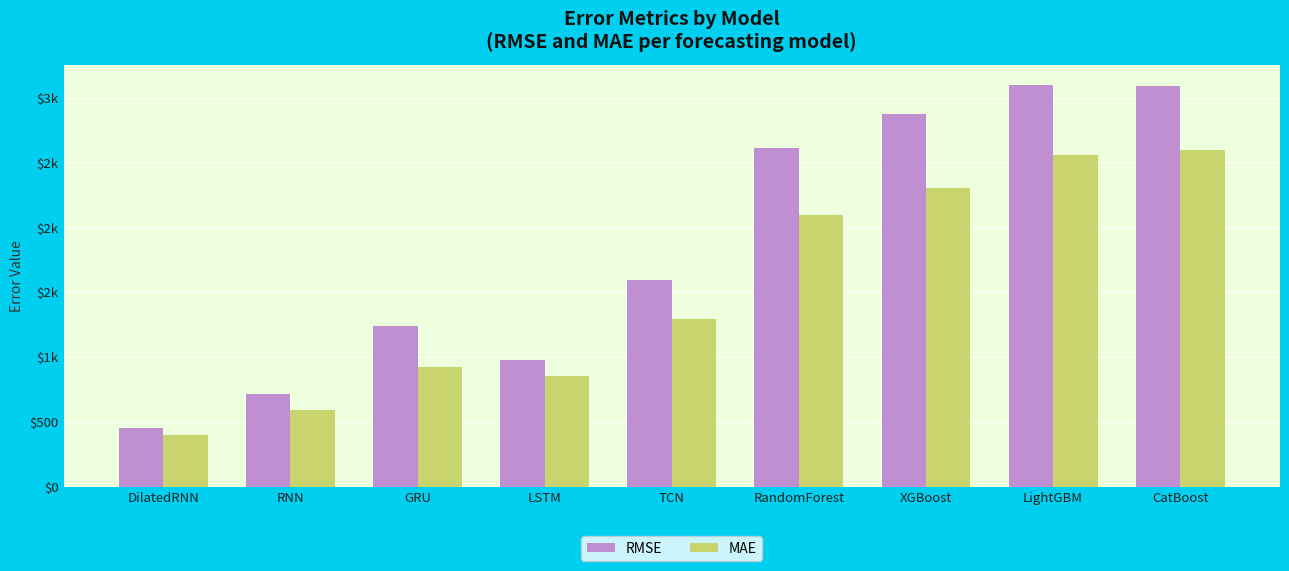

Are the bars grouped side by side (vs. stacked)?

Yes